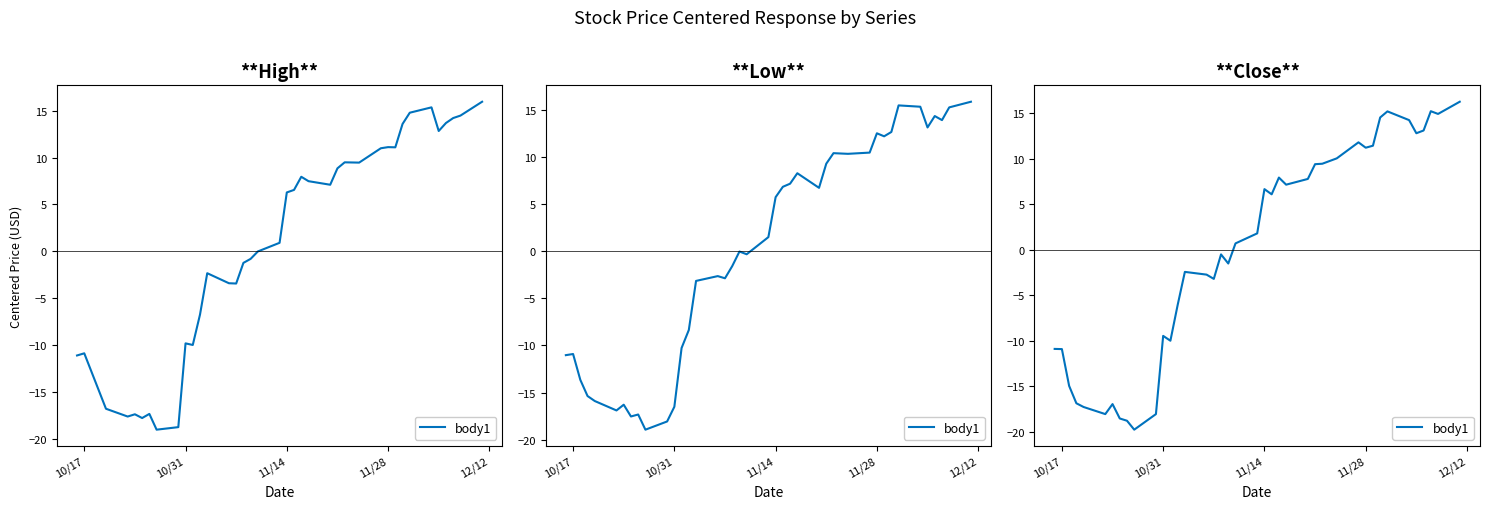

What is the difference between the maximum and minimum values?

36.0